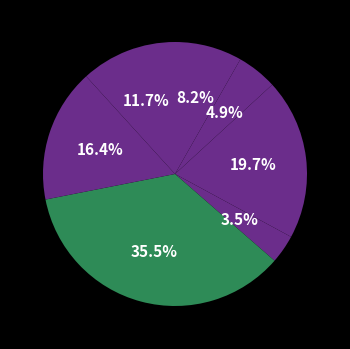

To the nearest percent, what is the average slice percentage?

14%